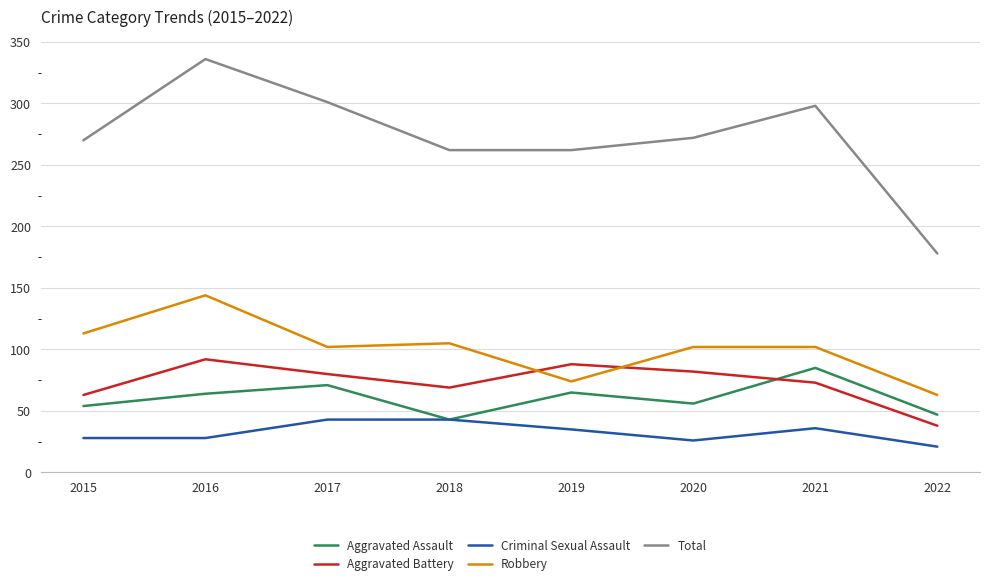

What are all the series names shown in the legend?

Aggravated Assault, Aggravated Battery, Criminal Sexual Assault, Robbery, Total